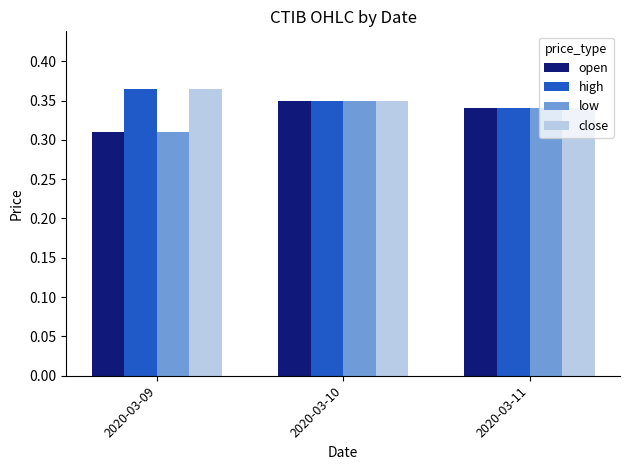

The low series shows 0.1 at 2020-03-09. True or false?

False